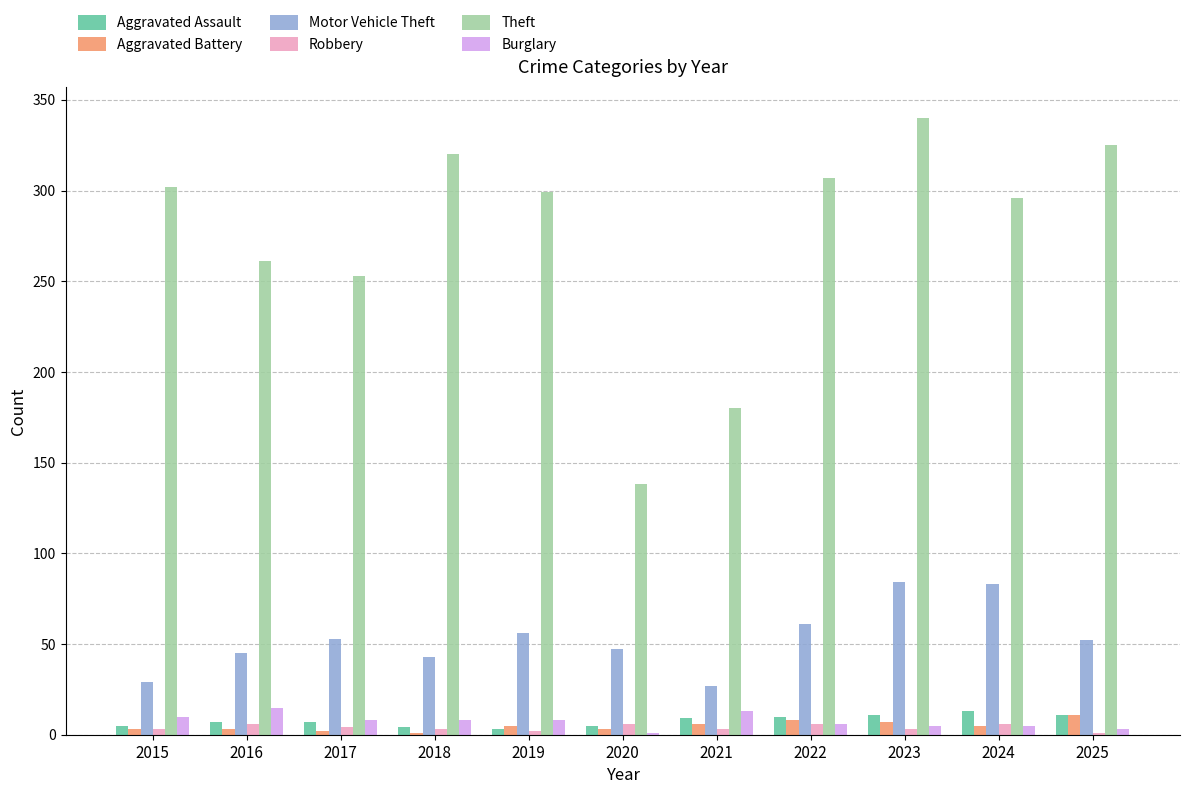

What is the maximum value for Burglary?

15